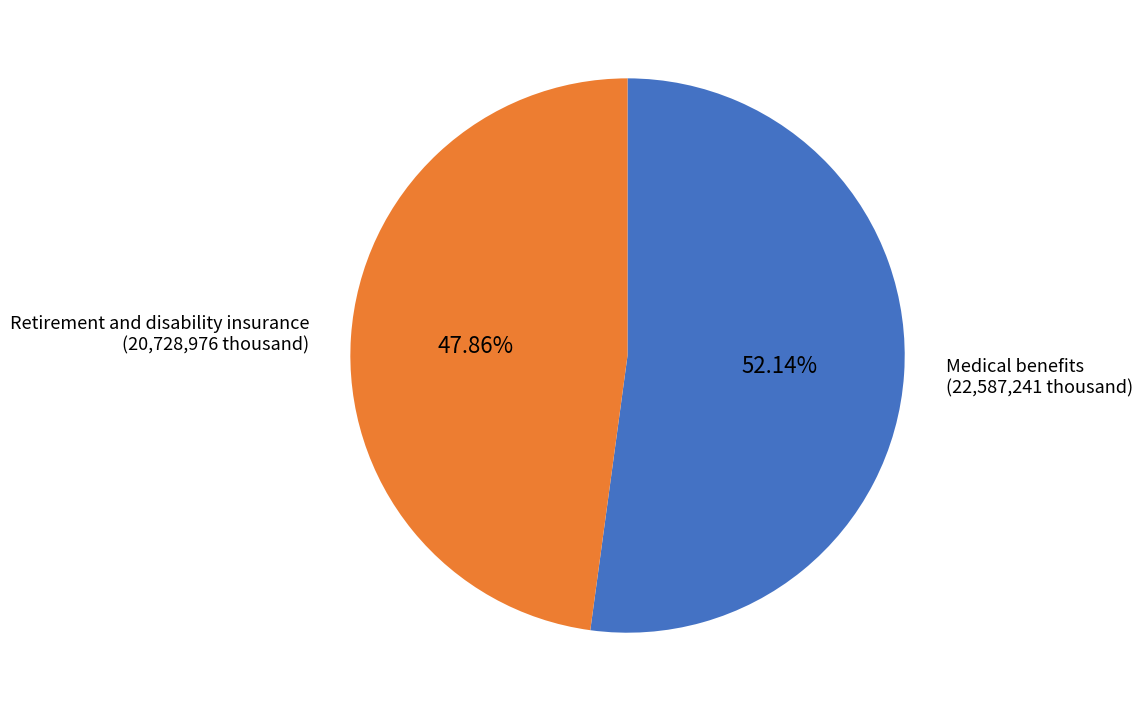

Is there a majority slice in this chart?

Yes